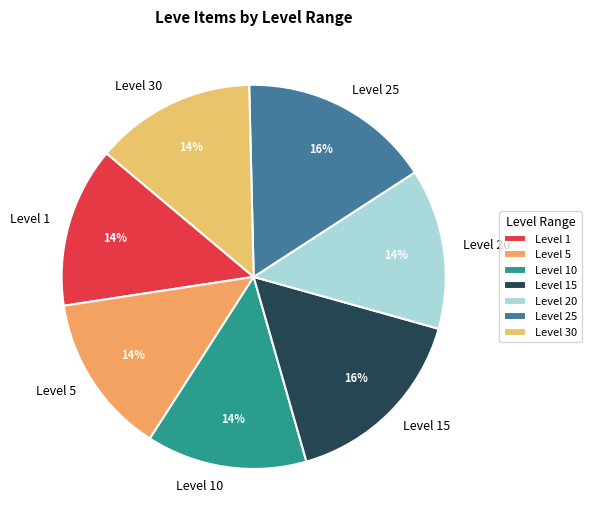

Does any single category account for the majority?

No